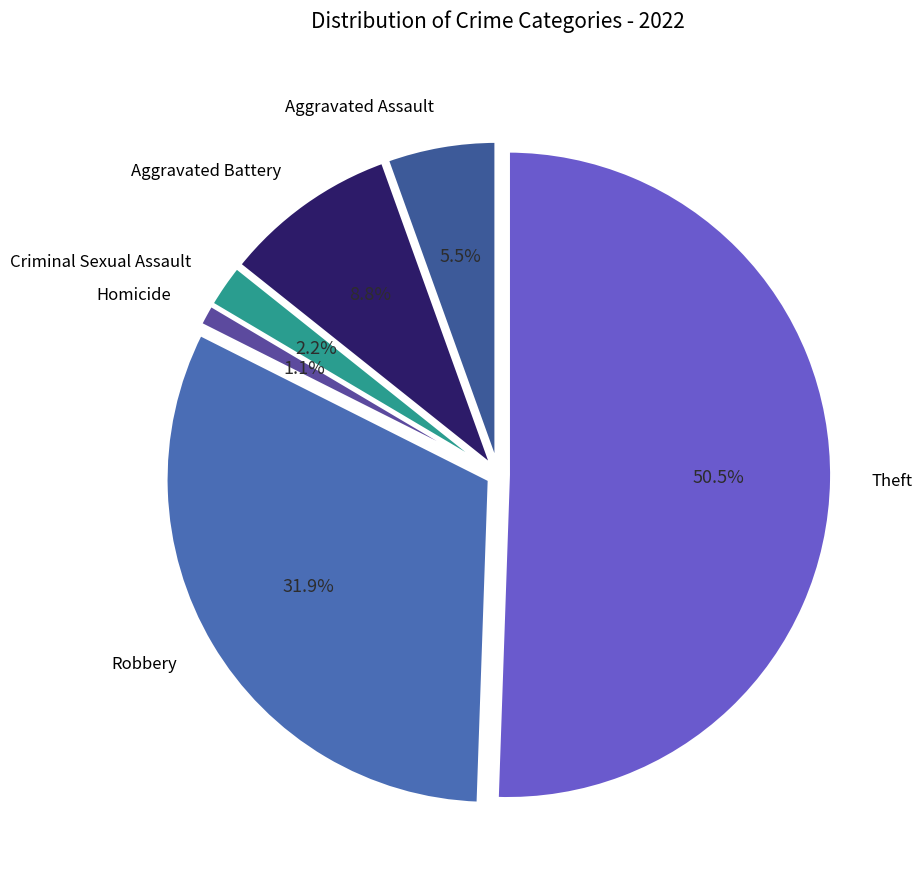

To the nearest percent, what is the difference between the Homicide and Theft slice percentages?

49%